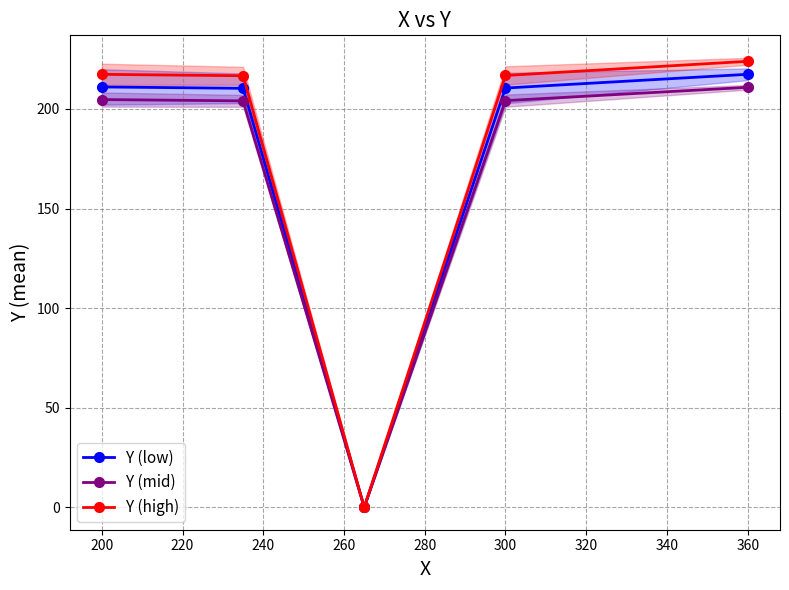

The value of Y (high) at 360 is 380.8. True or false?

False